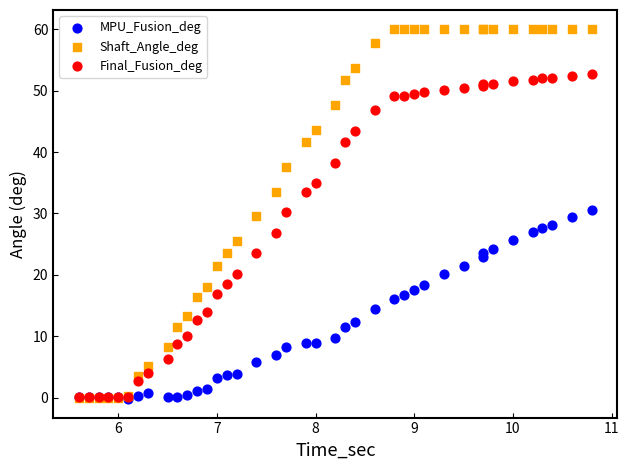

Which series has the widest spread of Y values?

Shaft_Angle_deg